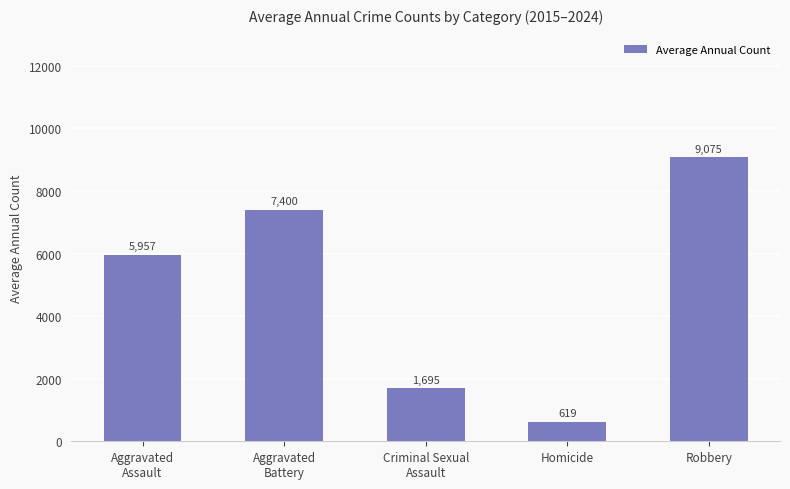

Reading left to right, what are all the values shown in this chart?

5957	7400	1695	619	9075